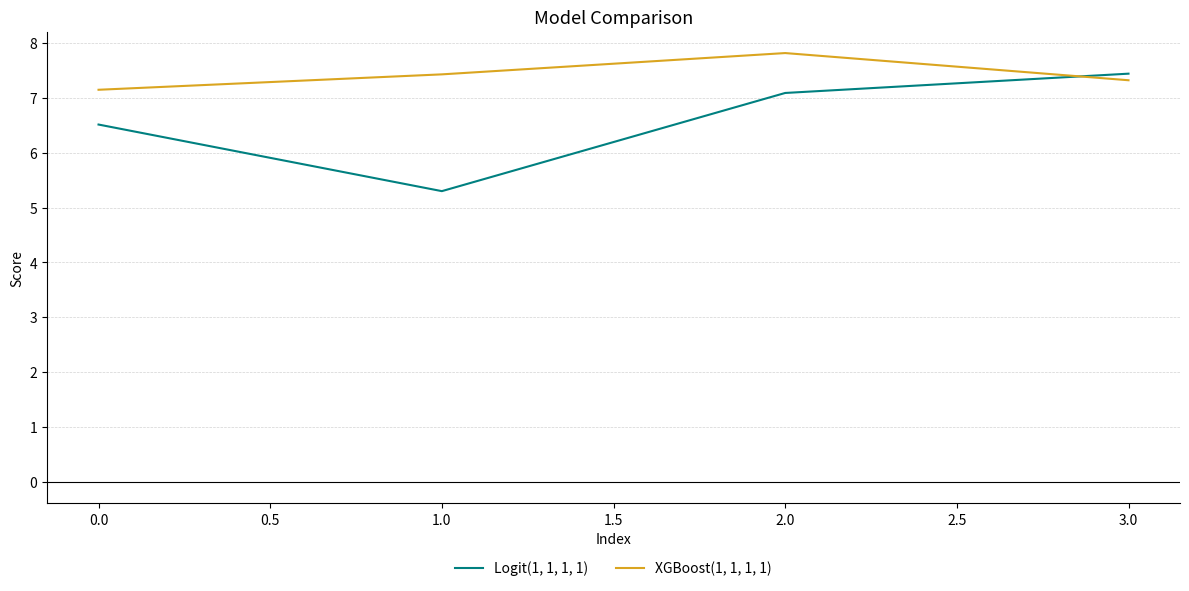

What are all the series names shown in the legend?

Logit(1, 1, 1, 1), XGBoost(1, 1, 1, 1)